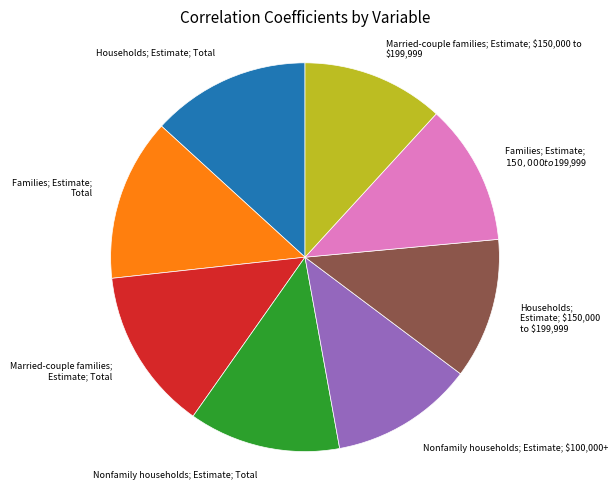

Is there any slice that represents more than half of the pie?

No